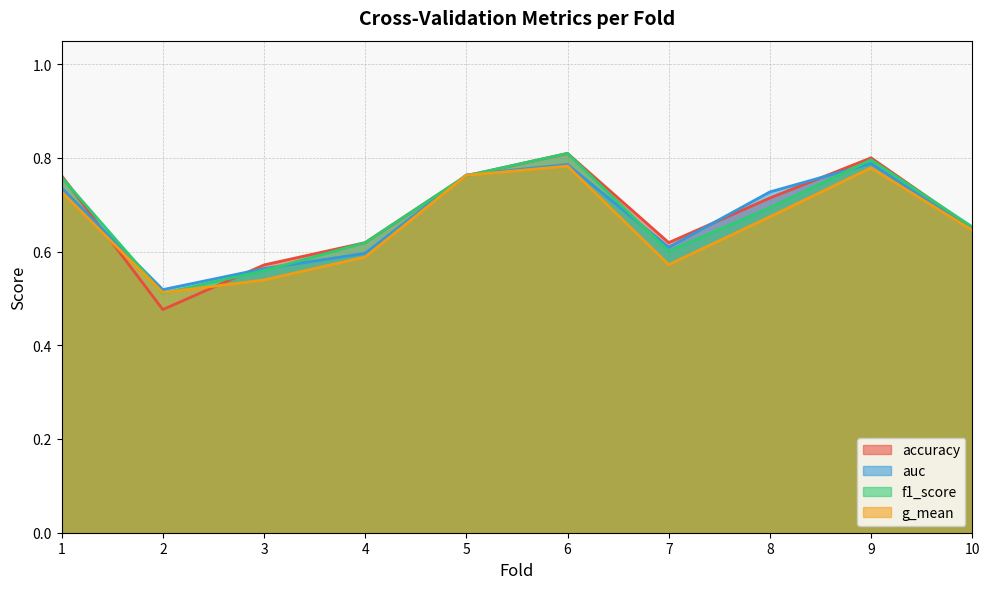

Rank the series by their maximum value, from lowest to highest.

g_mean, auc, accuracy, f1_score